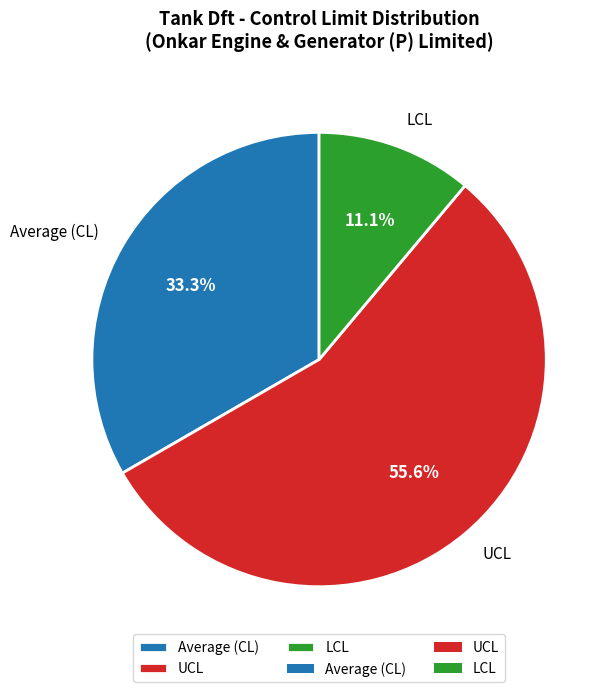

To the nearest percent, what is the combined percentage of LCL and Average (CL)?

44%